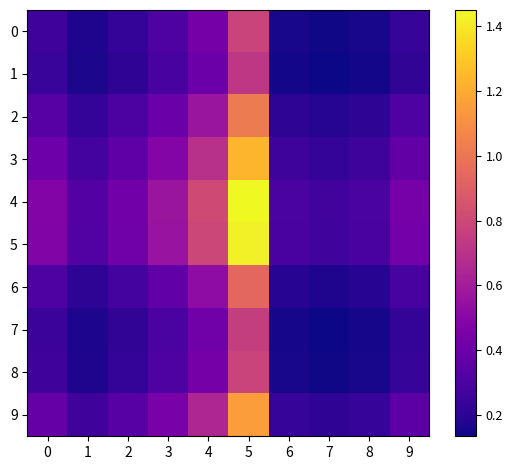

Reading right to left, extract all data points from this chart.

0: 9=0.2	8=0.2	7=0.1	6=0.2	5=0.8	4=0.4	3=0.3	2=0.2	1=0.2	0=0.3
1: 9=0.2	8=0.1	7=0.1	6=0.1	5=0.7	4=0.4	3=0.3	2=0.2	1=0.2	0=0.2
2: 9=0.3	8=0.2	7=0.2	6=0.2	5=1.0	4=0.6	3=0.4	2=0.3	1=0.2	0=0.3
3: 9=0.4	8=0.3	7=0.2	6=0.3	5=1.2	4=0.7	3=0.5	2=0.4	1=0.3	0=0.4
4: 9=0.4	8=0.3	7=0.3	6=0.3	5=1.4	4=0.8	3=0.6	2=0.4	1=0.3	0=0.5
5: 9=0.4	8=0.3	7=0.3	6=0.3	5=1.4	4=0.8	3=0.6	2=0.4	1=0.3	0=0.5
6: 9=0.3	8=0.2	7=0.2	6=0.2	5=0.9	4=0.5	3=0.4	2=0.3	1=0.2	0=0.3
7: 9=0.2	8=0.2	7=0.1	6=0.2	5=0.8	4=0.4	3=0.3	2=0.2	1=0.2	0=0.3
8: 9=0.2	8=0.2	7=0.1	6=0.2	5=0.8	4=0.4	3=0.3	2=0.2	1=0.2	0=0.3
9: 9=0.4	8=0.2	7=0.2	6=0.2	5=1.2	4=0.6	3=0.5	2=0.3	1=0.3	0=0.4